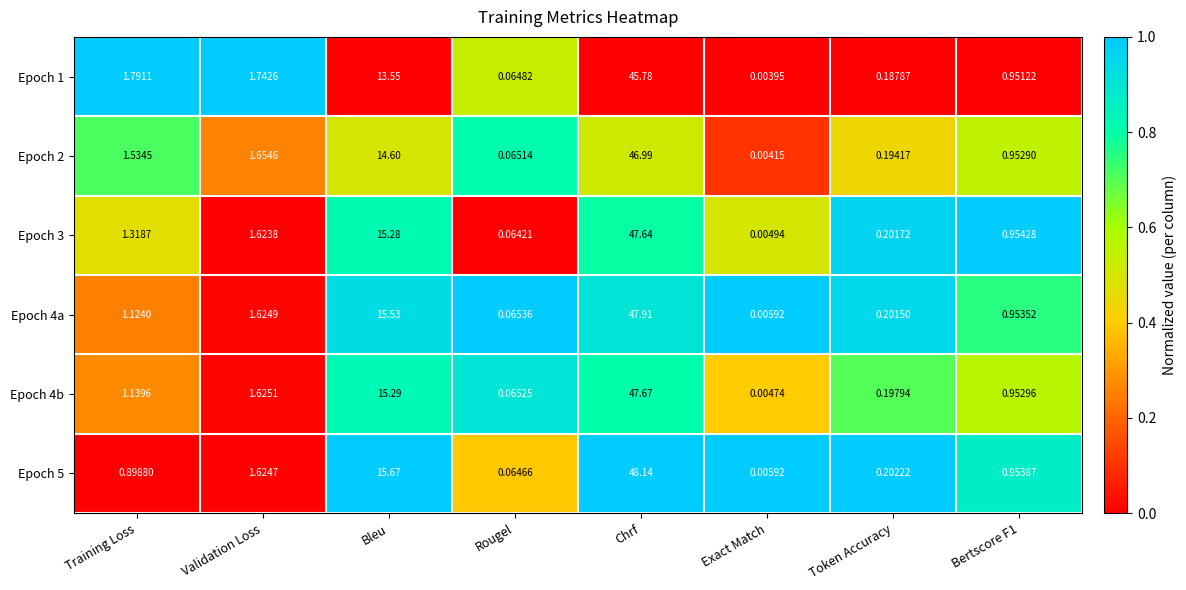

What is the spread (max minus min) of values at Chrf?

2.4